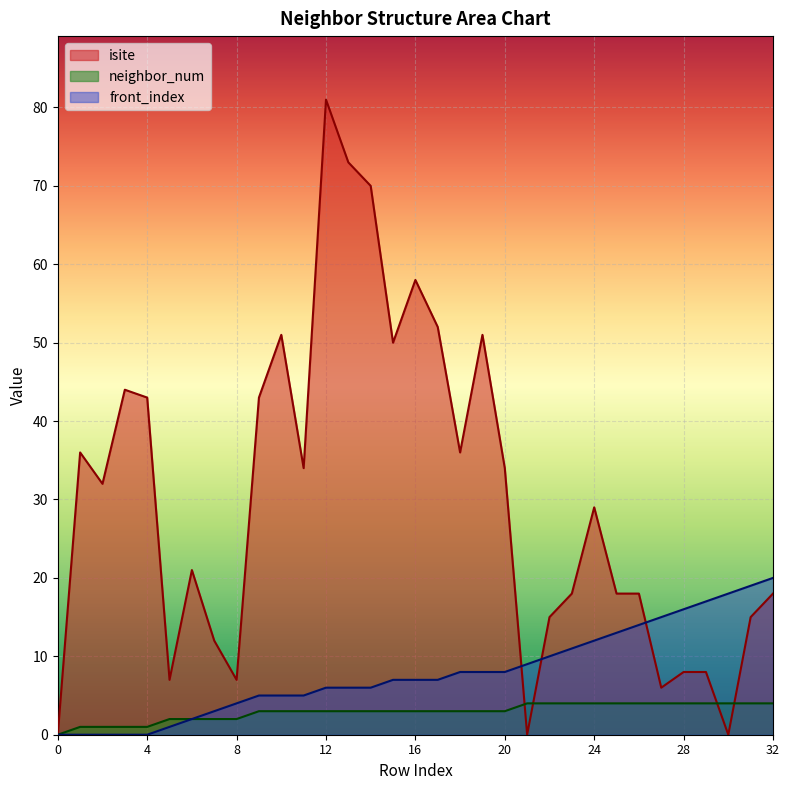

How many data points in front_index are above 7?

15